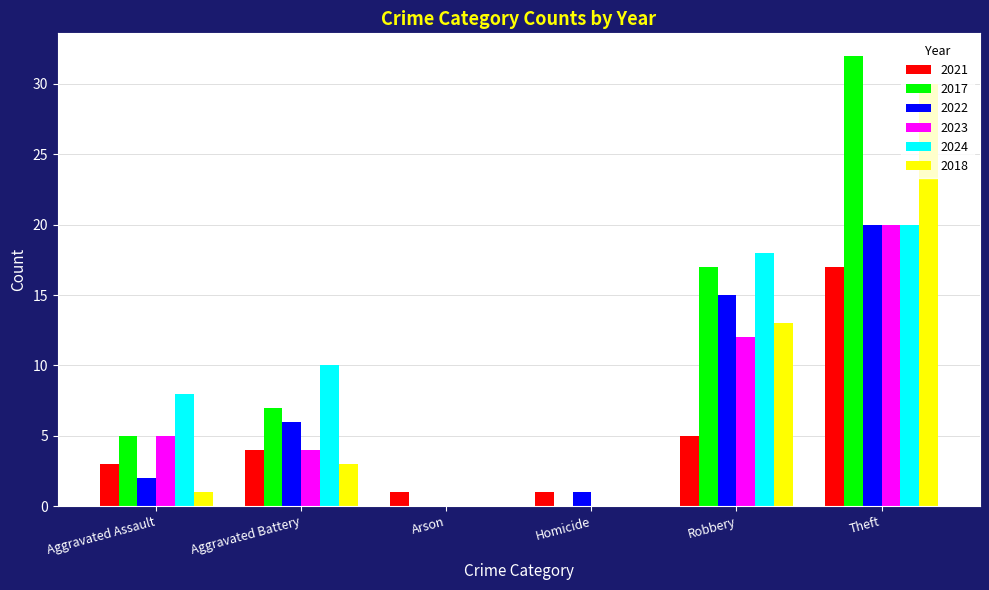

How many data points does each series have?

6